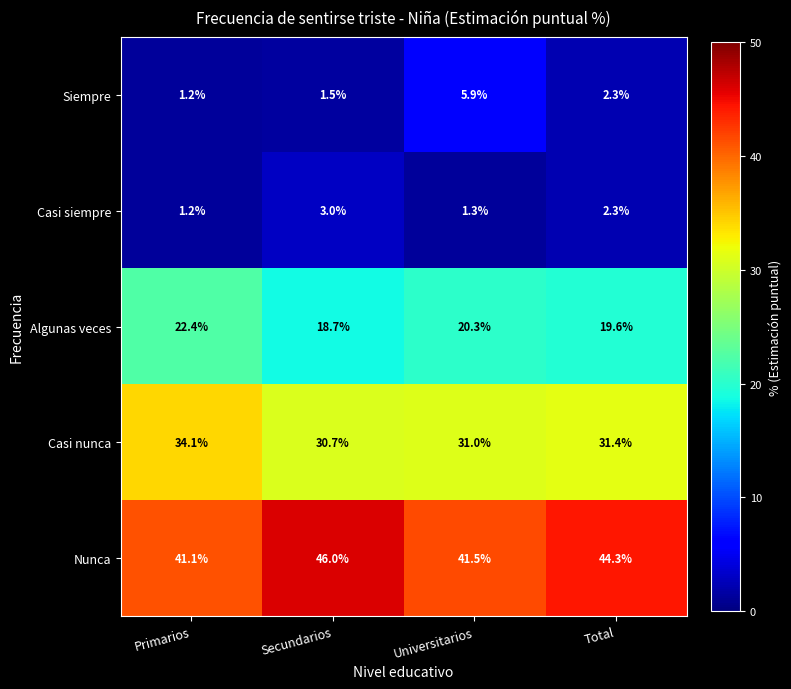

At how many categories does at least one series exceed 45?

1